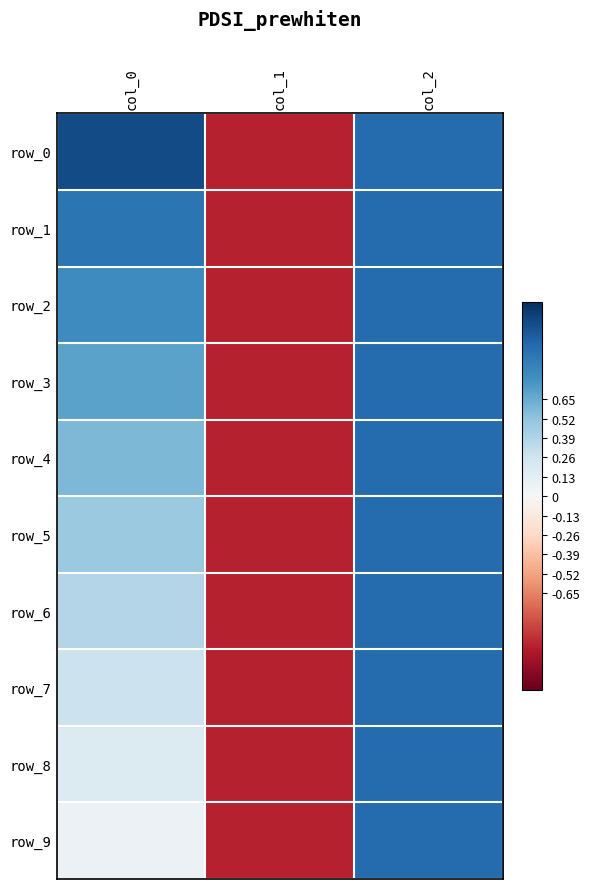

Which label corresponds to the largest value in the chart?

col_0